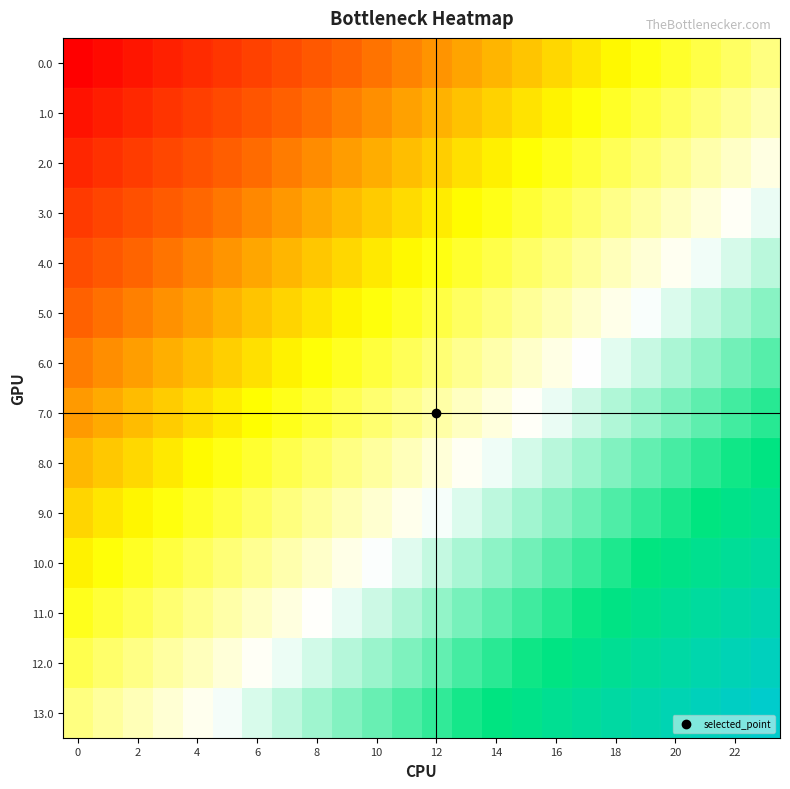

Reading right to left, transcribe all the data shown in this chart.

0.0: 0.5	0.5	0.5	0.4	0.4	0.4	0.4	0.3	0.3	0.3	0.3	0.3	0.2	0.2	0.2	0.2	0.2	0.1	0.1	0.1	0.1	0.0	0.0	0.0
1.0: 0.5	0.5	0.5	0.5	0.5	0.4	0.4	0.4	0.4	0.3	0.3	0.3	0.3	0.3	0.2	0.2	0.2	0.2	0.1	0.1	0.1	0.1	0.1	0.0
2.0: 0.6	0.6	0.5	0.5	0.5	0.5	0.4	0.4	0.4	0.4	0.4	0.3	0.3	0.3	0.3	0.3	0.2	0.2	0.2	0.2	0.1	0.1	0.1	0.1
3.0: 0.6	0.6	0.6	0.6	0.5	0.5	0.5	0.5	0.4	0.4	0.4	0.4	0.4	0.3	0.3	0.3	0.3	0.2	0.2	0.2	0.2	0.2	0.1	0.1
4.0: 0.7	0.6	0.6	0.6	0.6	0.5	0.5	0.5	0.5	0.5	0.4	0.4	0.4	0.4	0.3	0.3	0.3	0.3	0.3	0.2	0.2	0.2	0.2	0.2
5.0: 0.7	0.7	0.6	0.6	0.6	0.6	0.6	0.5	0.5	0.5	0.5	0.5	0.4	0.4	0.4	0.4	0.3	0.3	0.3	0.3	0.3	0.2	0.2	0.2
6.0: 0.7	0.7	0.7	0.7	0.6	0.6	0.6	0.6	0.6	0.5	0.5	0.5	0.5	0.4	0.4	0.4	0.4	0.4	0.3	0.3	0.3	0.3	0.3	0.2
7.0: 0.8	0.7	0.7	0.7	0.7	0.7	0.6	0.6	0.6	0.6	0.6	0.5	0.5	0.5	0.5	0.4	0.4	0.4	0.4	0.4	0.3	0.3	0.3	0.3
8.0: 0.8	0.8	0.8	0.7	0.7	0.7	0.7	0.7	0.6	0.6	0.6	0.6	0.5	0.5	0.5	0.5	0.5	0.4	0.4	0.4	0.4	0.4	0.3	0.3
9.0: 0.8	0.8	0.8	0.8	0.8	0.7	0.7	0.7	0.7	0.7	0.6	0.6	0.6	0.6	0.5	0.5	0.5	0.5	0.5	0.4	0.4	0.4	0.4	0.3
10.0: 0.9	0.9	0.8	0.8	0.8	0.8	0.8	0.7	0.7	0.7	0.7	0.6	0.6	0.6	0.6	0.6	0.5	0.5	0.5	0.5	0.4	0.4	0.4	0.4
11.0: 0.9	0.9	0.9	0.9	0.8	0.8	0.8	0.8	0.7	0.7	0.7	0.7	0.7	0.6	0.6	0.6	0.6	0.6	0.5	0.5	0.5	0.5	0.4	0.4
12.0: 1.0	0.9	0.9	0.9	0.9	0.9	0.8	0.8	0.8	0.8	0.7	0.7	0.7	0.7	0.7	0.6	0.6	0.6	0.6	0.5	0.5	0.5	0.5	0.5
13.0: 1.0	1.0	1.0	0.9	0.9	0.9	0.9	0.8	0.8	0.8	0.8	0.8	0.7	0.7	0.7	0.7	0.7	0.6	0.6	0.6	0.6	0.5	0.5	0.5